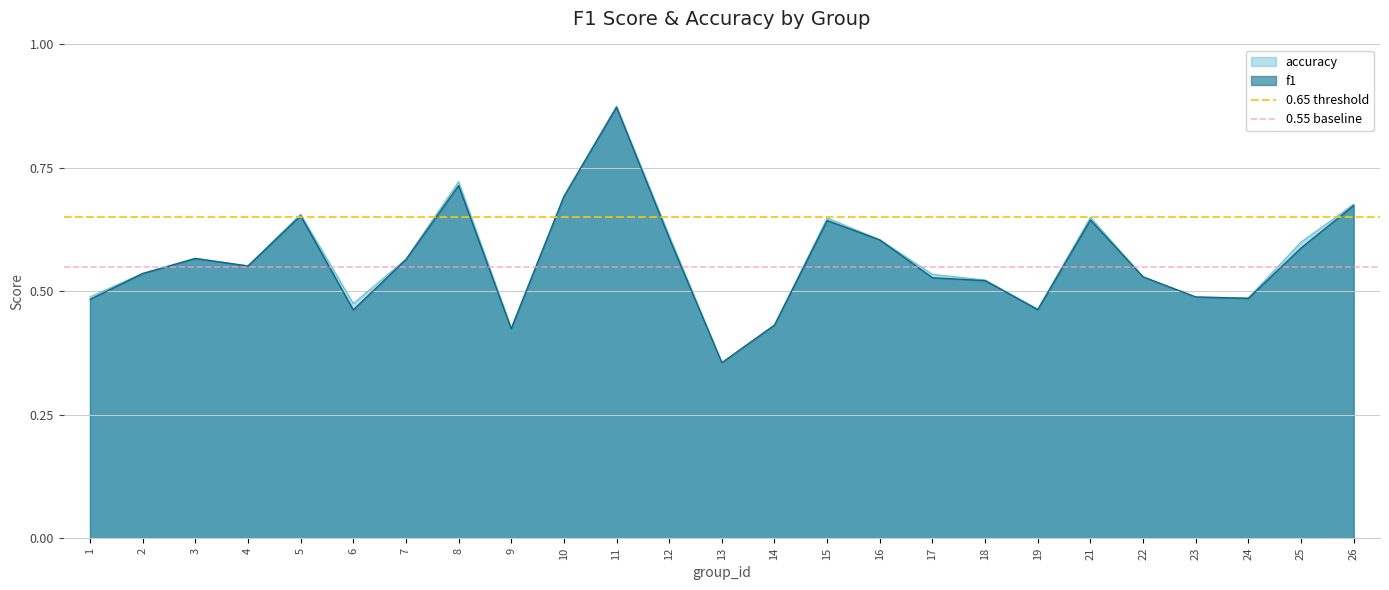

What is the value of the 0.65 threshold point at the 2nd from the left?

0.7